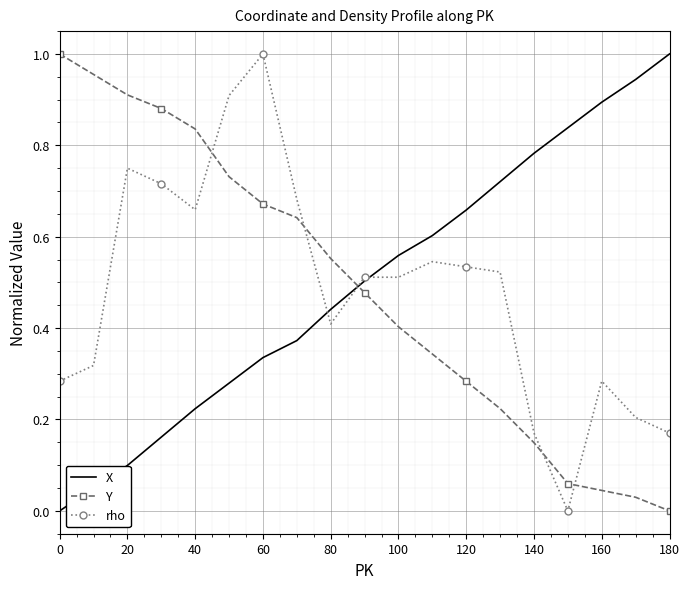

True or false: X and Y cross at least once.

True